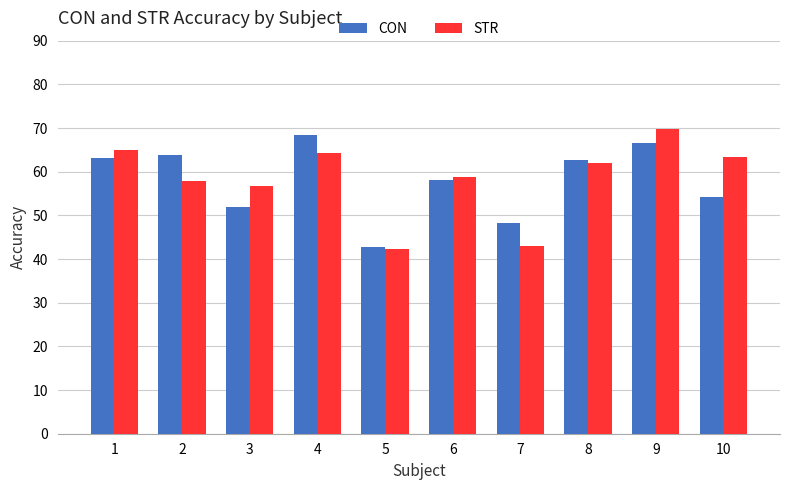

What is the total value across all series at 6?

116.8